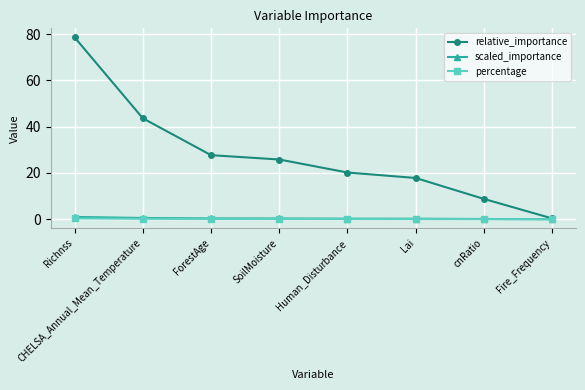

How many data points does each series have?

8